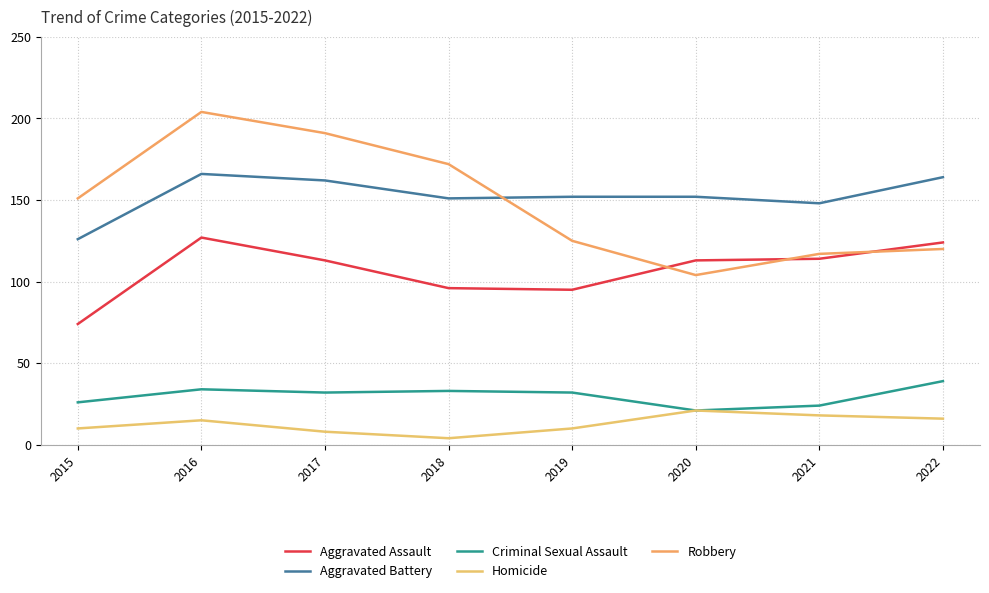

Where do Robbery and Aggravated Battery first cross each other?

2018 and 2019